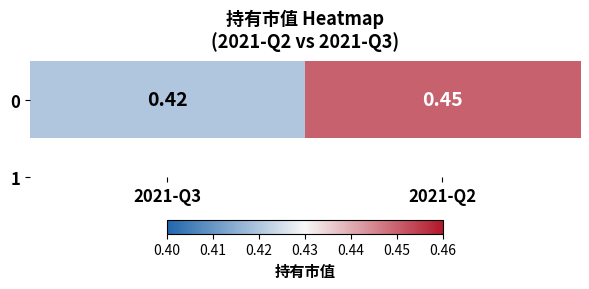

What is the sum of the values at 2021-Q2 and 2021-Q3?

0.9